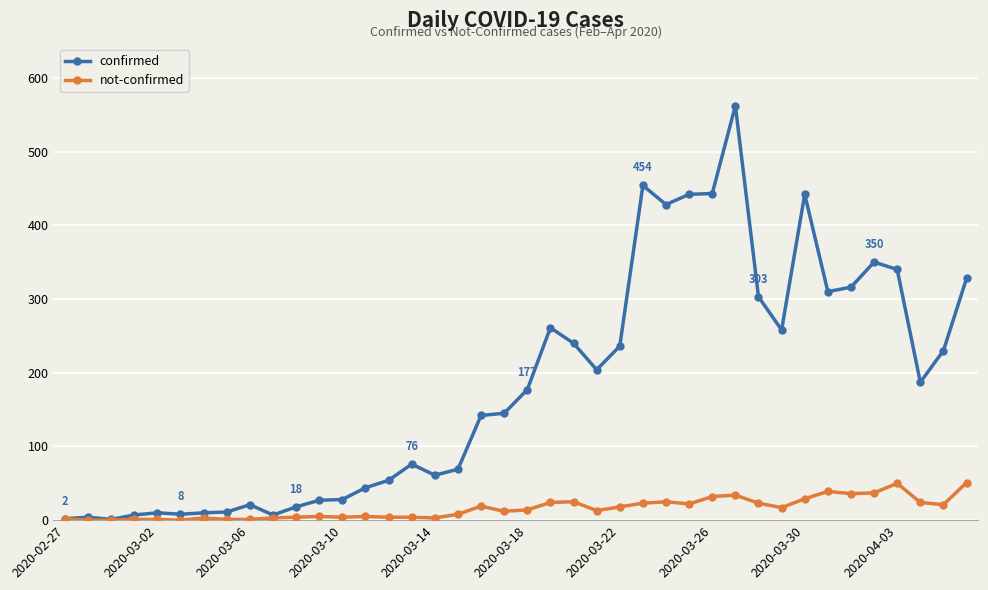

List the series in order of their peak value, lowest first.

not-confirmed, confirmed